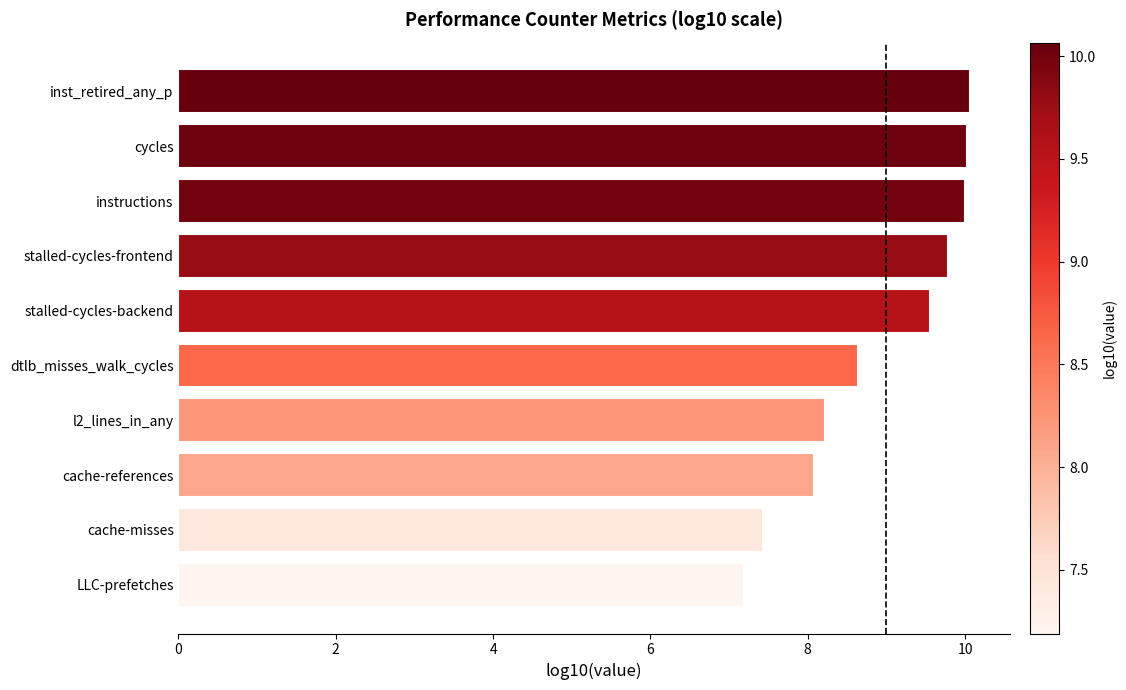

What is the approximate value at instructions?

10.0